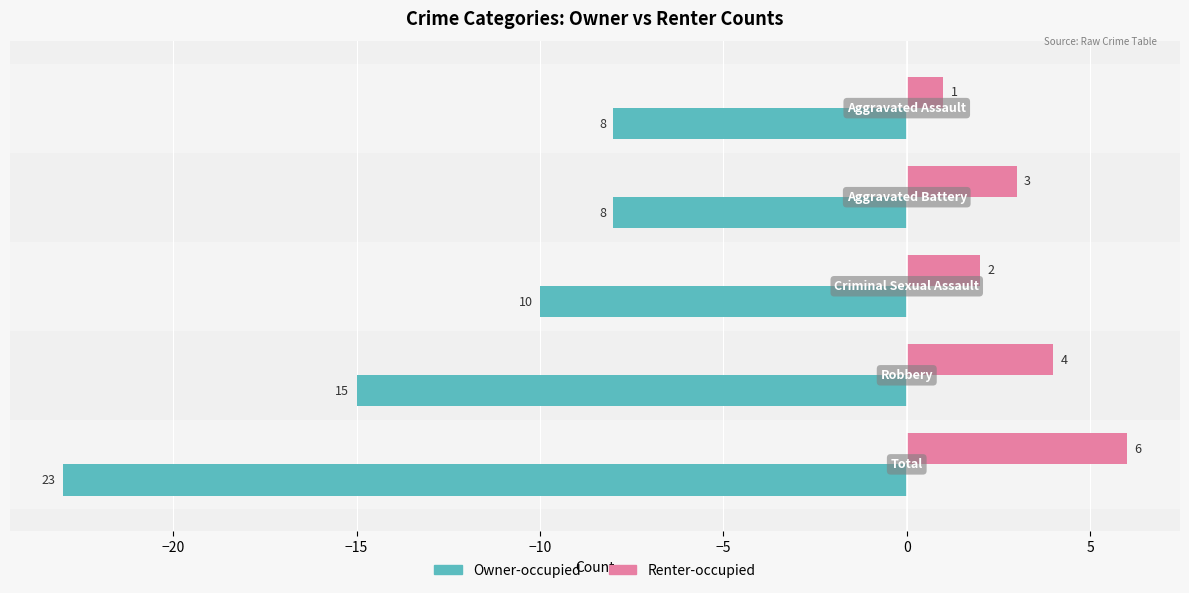

What is the difference between the maximum and minimum values in the Renter-occupied series?

5